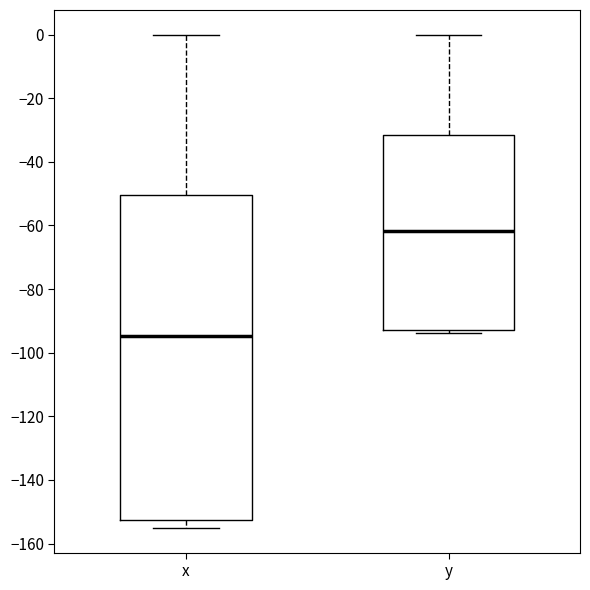

Which box's median line is the lowest?

x